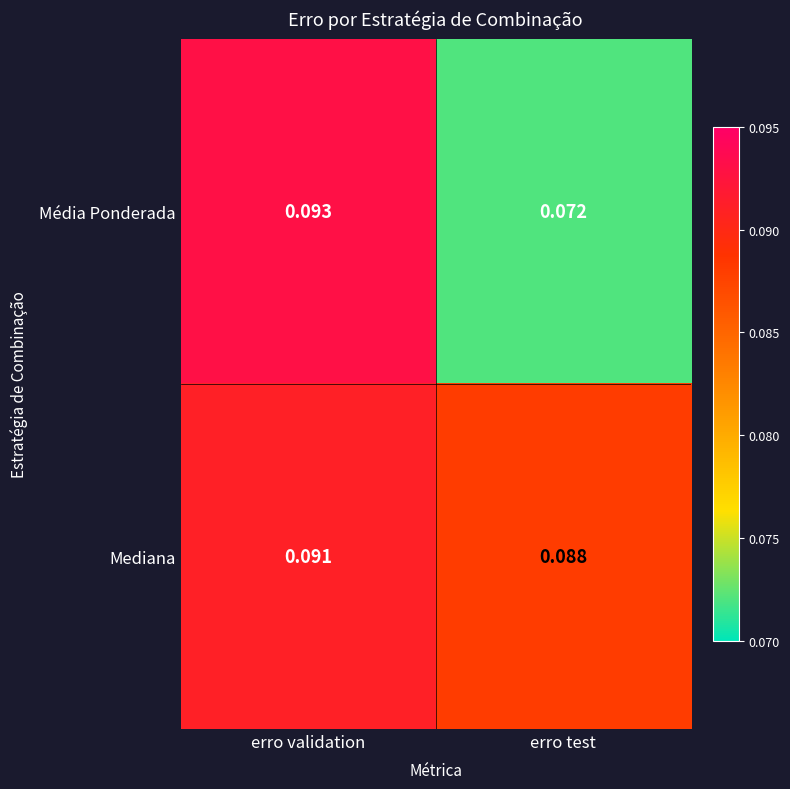

Is the value of Mediana at erro test greater than the value of Média Ponderada at erro validation?

No